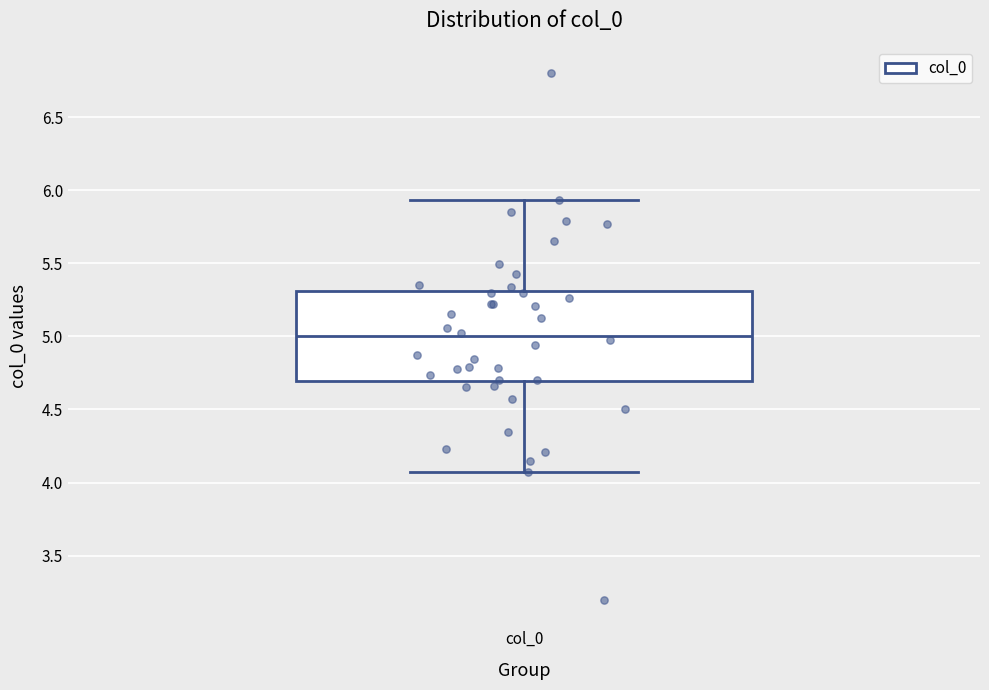

Read this box plot against the y-axis: the position of the median line, the range covered by the box, and the ends of both whiskers. The values are not printed on the chart, so give them approximately, as read against the axis.

median 5.00, box 4.70 to 5.30, whiskers 4.05 to 5.95